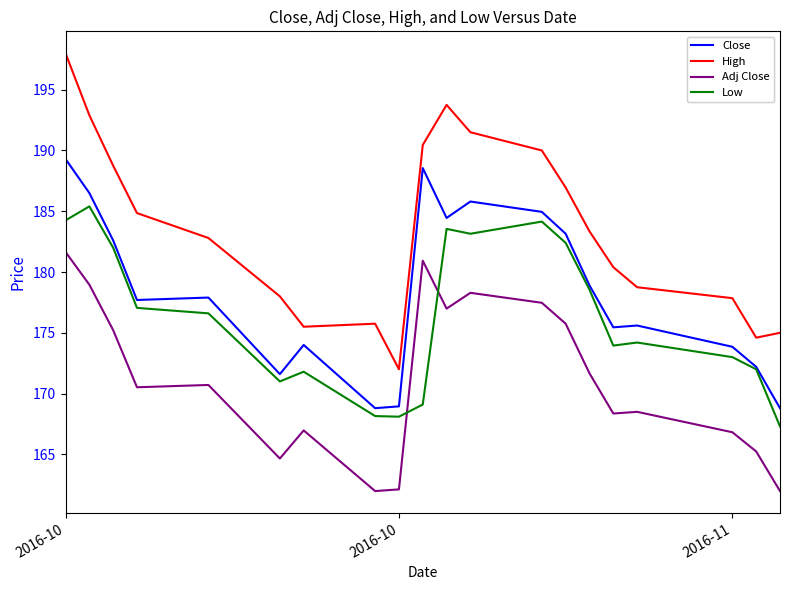

Which series has the widest spread of values?

High